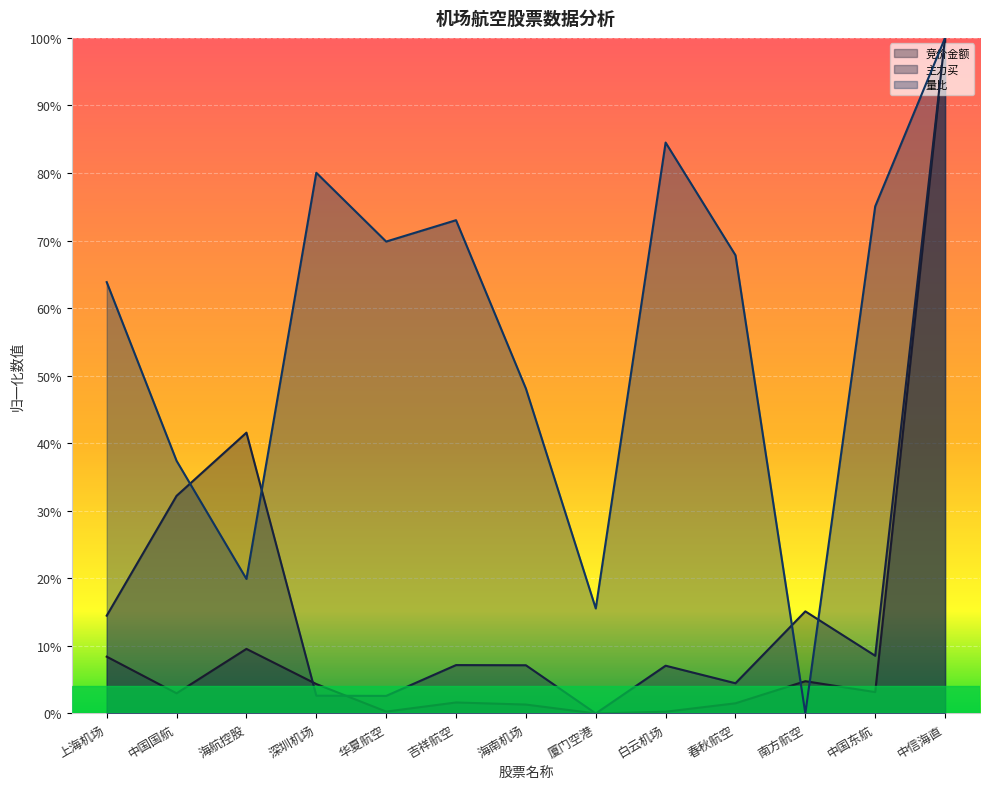

What is the difference between the highest and lowest values at 中国国航?

0.3